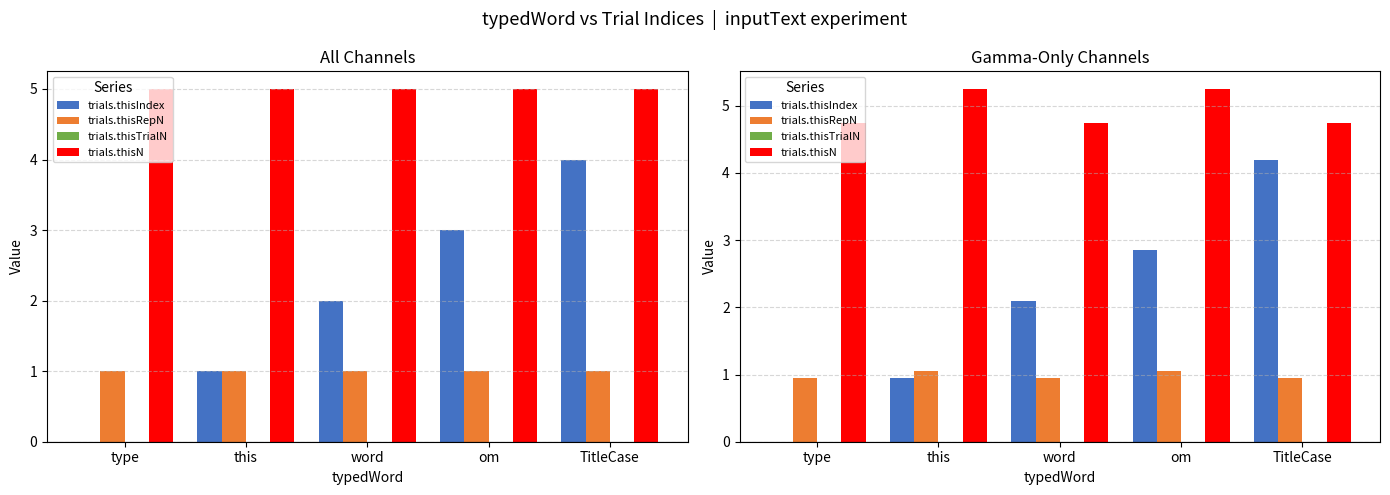

What are all the series names shown in the legend?

trials.thisIndex, trials.thisRepN, trials.thisTrialN, trials.thisN